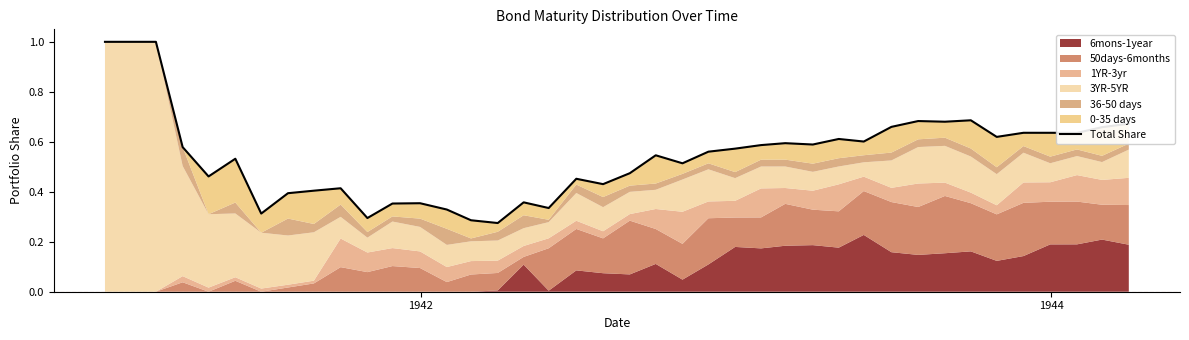

Count the values in the range 0 to 1.

40